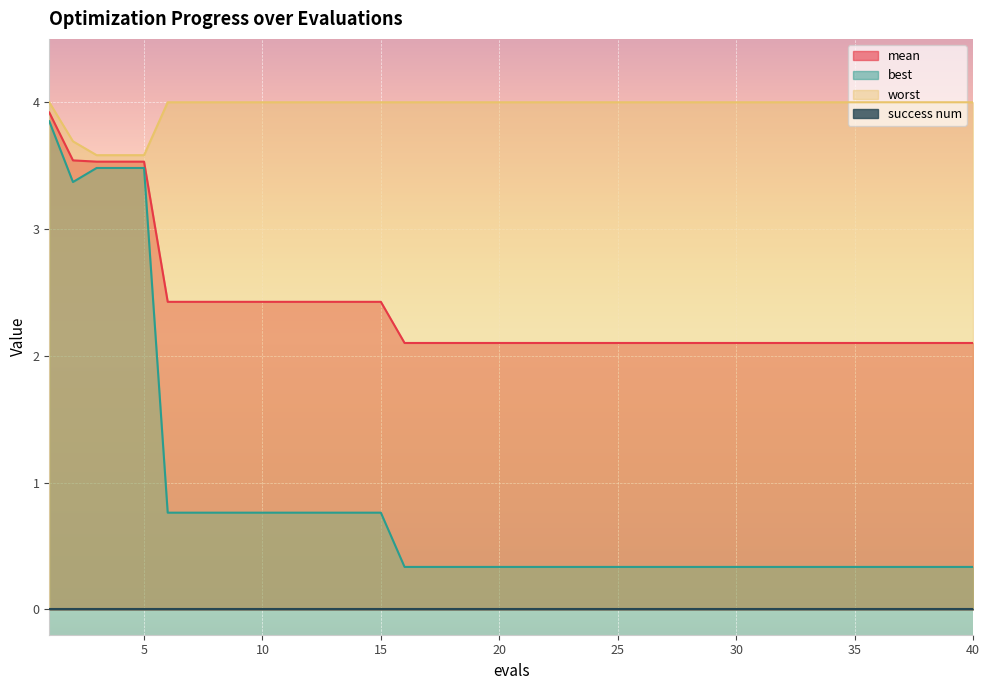

Reading left to right, extract all data points from this chart.

mean: 3.9	3.5	3.5	3.5	3.5	2.4	2.4	2.4	2.4	2.4	2.4	2.4	2.4	2.4	2.4	2.1	2.1	2.1	2.1	2.1	2.1	2.1	2.1	2.1	2.1	2.1	2.1	2.1	2.1	2.1	2.1	2.1	2.1	2.1	2.1	2.1	2.1	2.1	2.1	2.1
best: 3.8	3.4	3.5	3.5	3.5	0.8	0.8	0.8	0.8	0.8	0.8	0.8	0.8	0.8	0.8	0.3	0.3	0.3	0.3	0.3	0.3	0.3	0.3	0.3	0.3	0.3	0.3	0.3	0.3	0.3	0.3	0.3	0.3	0.3	0.3	0.3	0.3	0.3	0.3	0.3
worst: 4.0	3.7	3.6	3.6	3.6	4.0	4.0	4.0	4.0	4.0	4.0	4.0	4.0	4.0	4.0	4.0	4.0	4.0	4.0	4.0	4.0	4.0	4.0	4.0	4.0	4.0	4.0	4.0	4.0	4.0	4.0	4.0	4.0	4.0	4.0	4.0	4.0	4.0	4.0	4.0